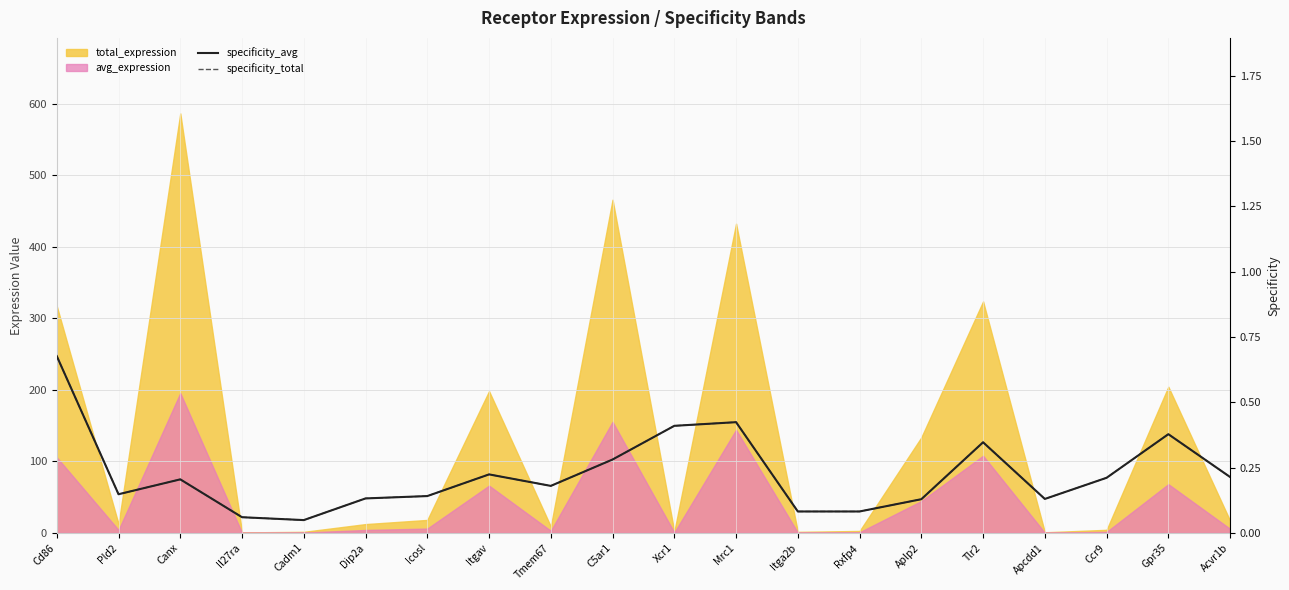

True or false: specificity_avg and specificity_total cross at least once.

False